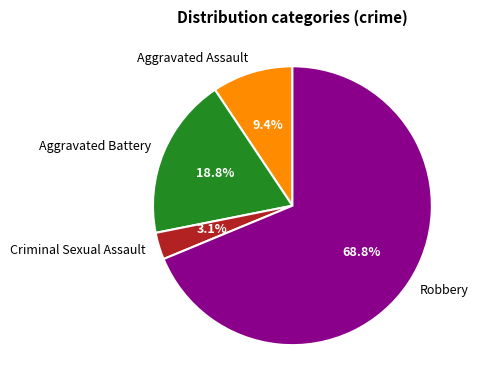

To the nearest percent, what is the combined percentage of Robbery and Criminal Sexual Assault?

72%